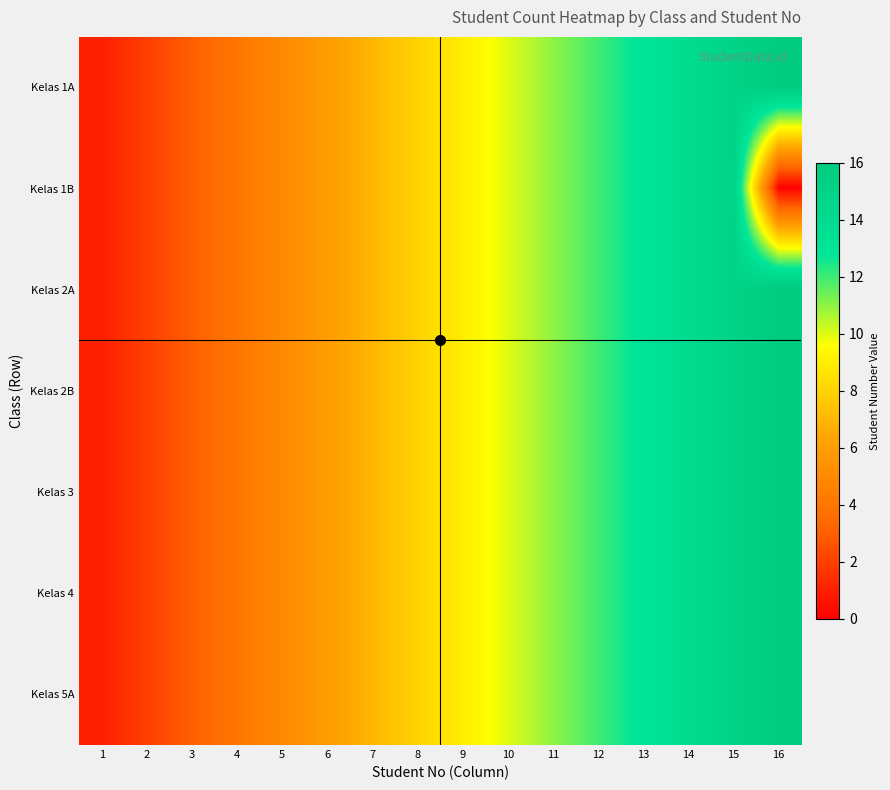

At which category is the sum across all series the highest?

15